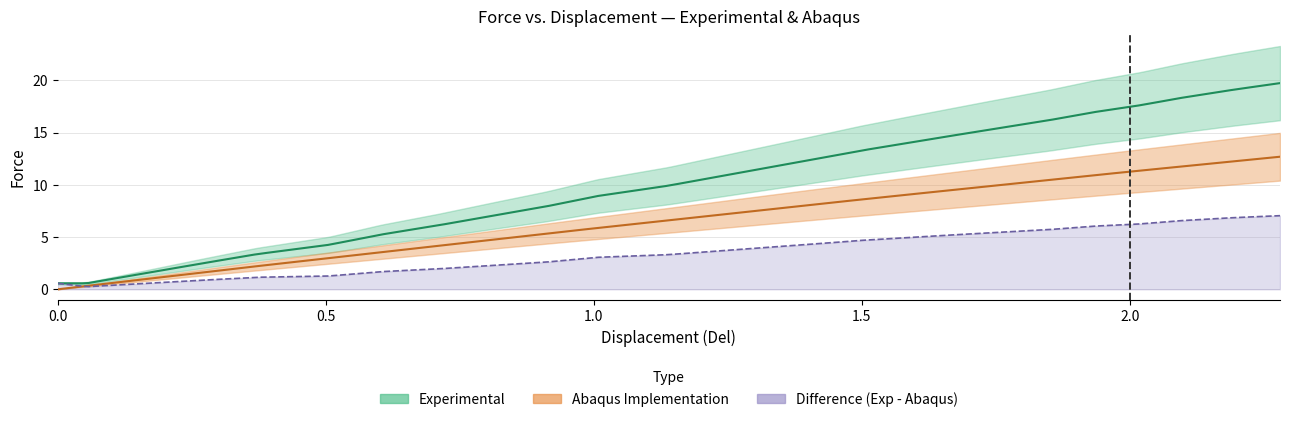

True or false: abaqus_u has more than 0 interior local peaks.

False